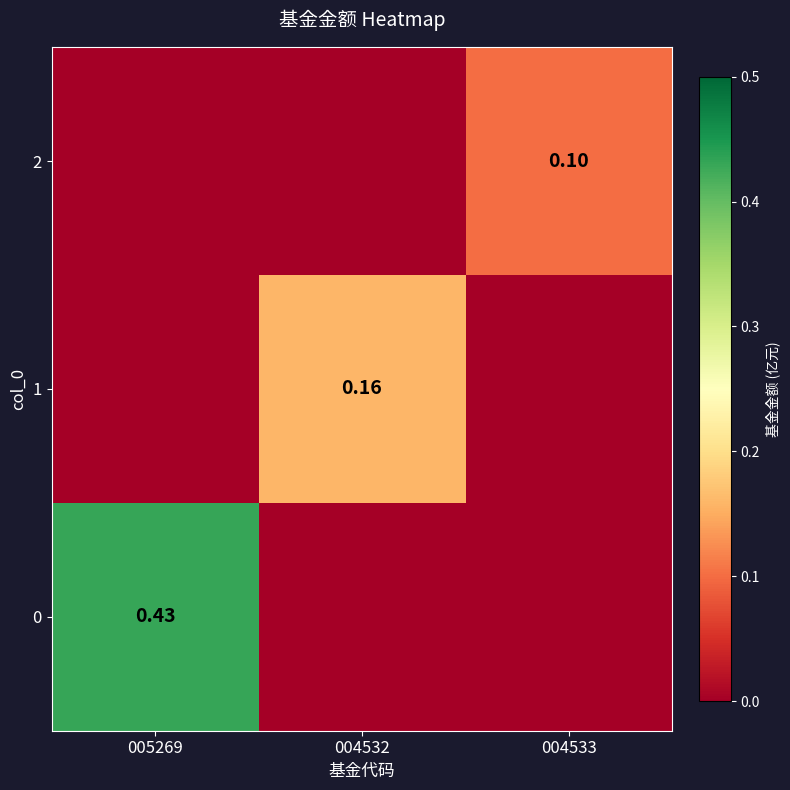

How many 2 values are between 0 and 1?

3